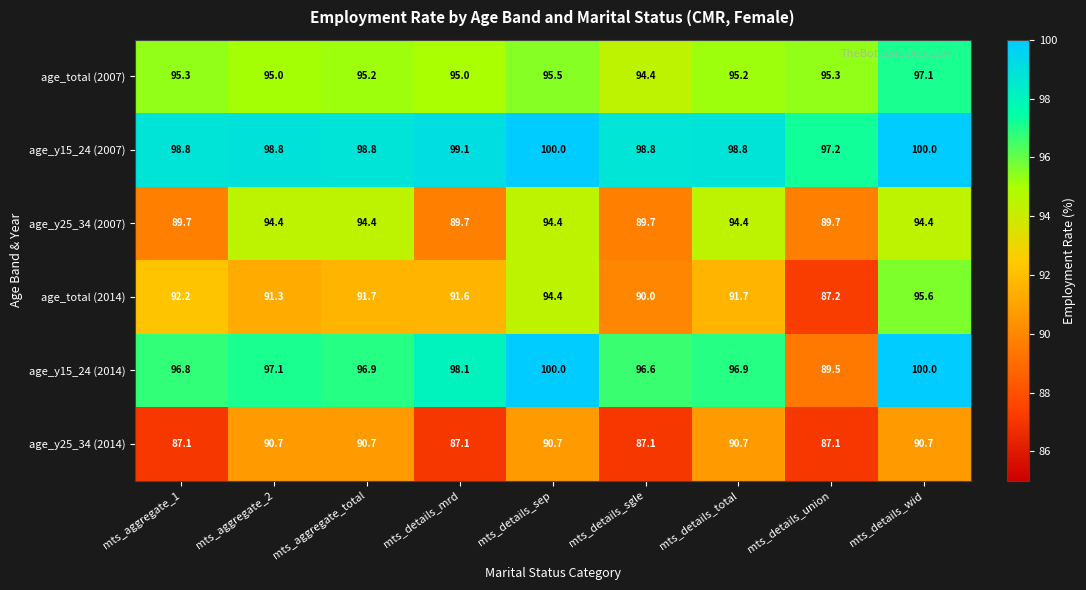

Which series has the largest total across all categories?

age_y15_24 (2007)